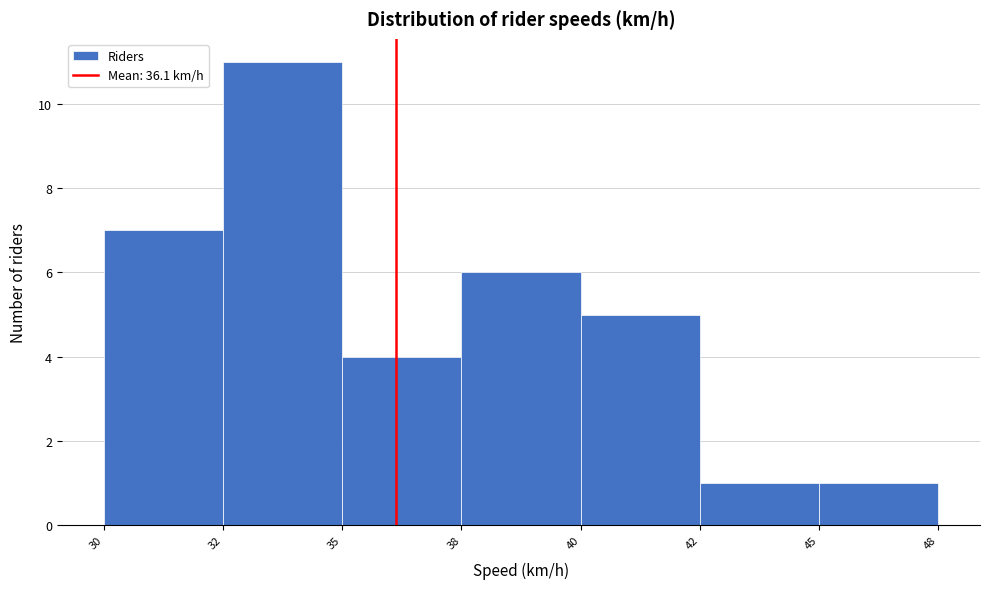

Reading left to right, list all the values displayed in this chart.

7	11	4	6	5	1	1